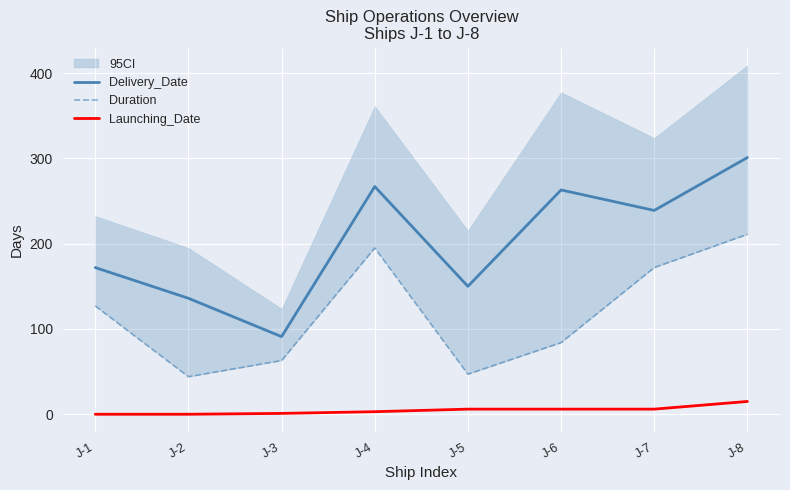

Which series has the largest range (max minus min)?

Delivery_Date